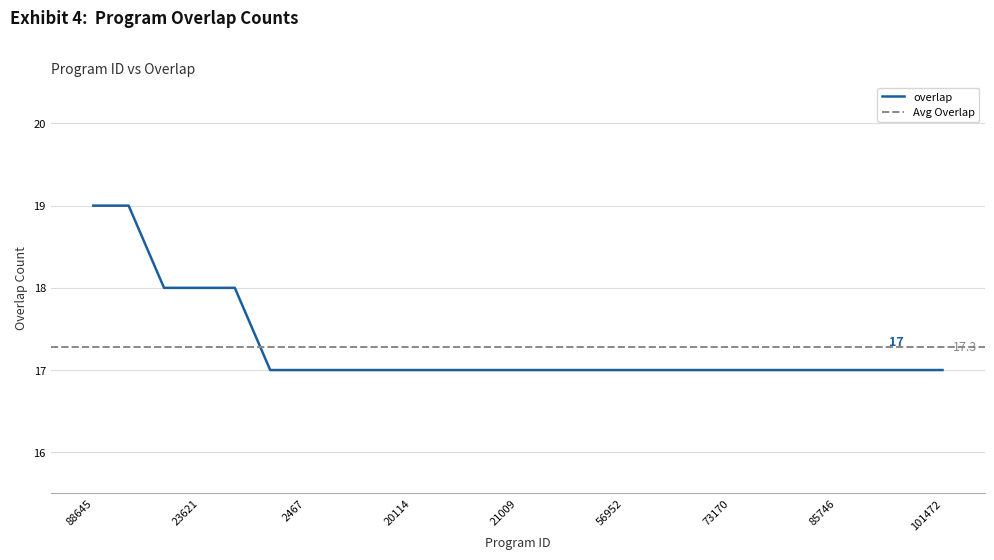

What is the smallest value displayed?

17